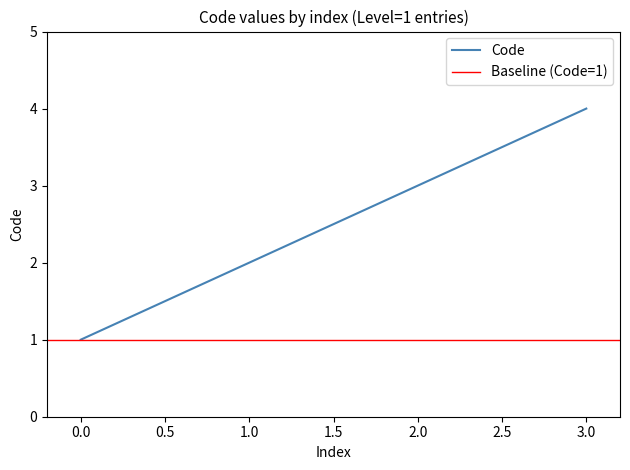

True or false: Code has a value of 1 at 0.0.

True